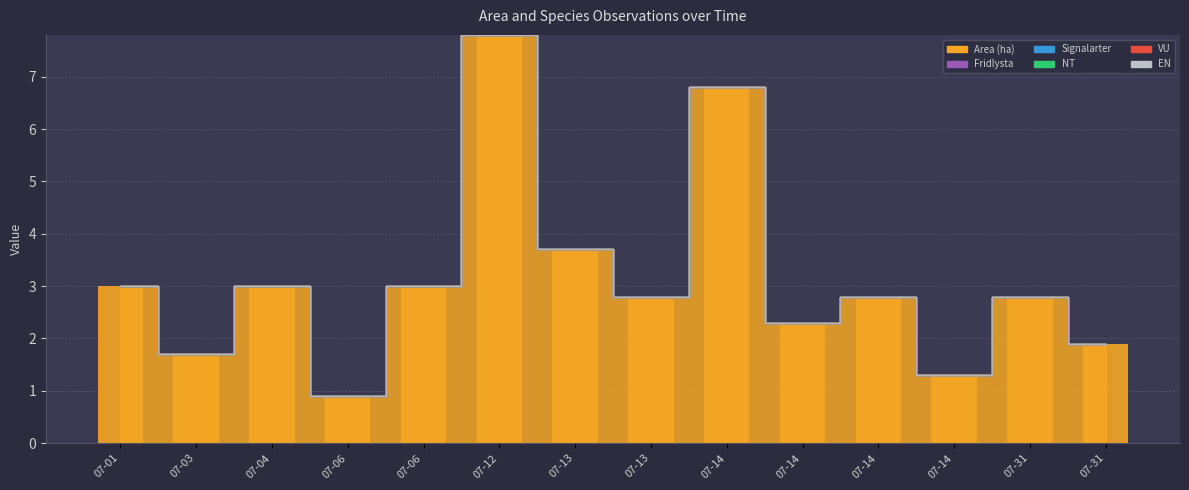

At 2023-07-14, list the series in order from smallest to largest.

Fridlysta, Signalarter, NT, VU, EN, Area (ha)